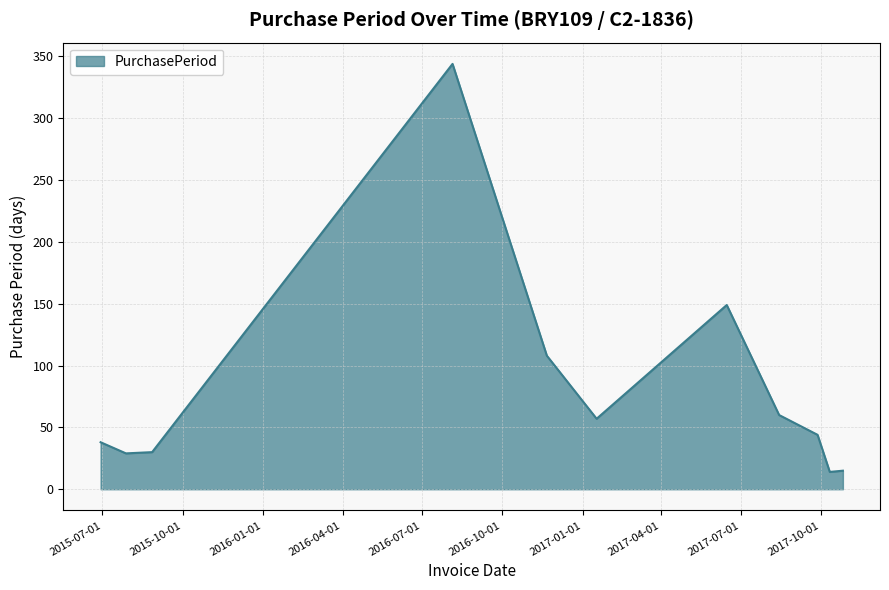

What is the maximum value shown in the chart?

344